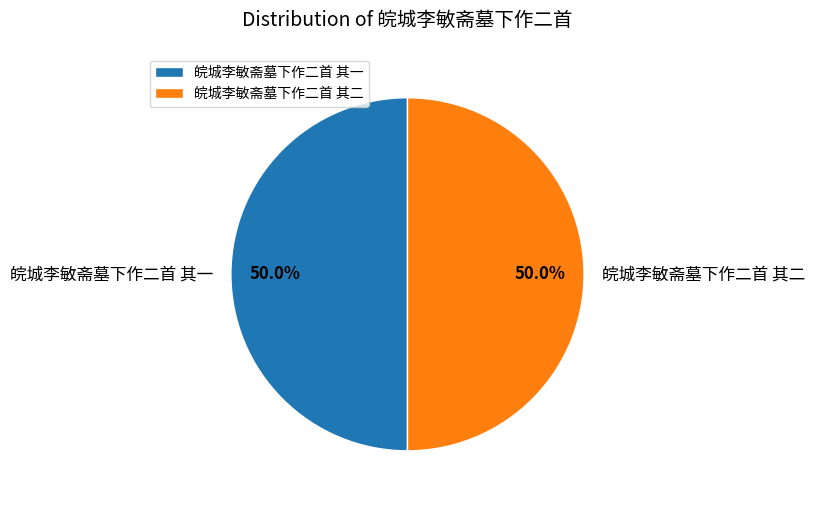

To the nearest percent, what is the combined percentage of 皖城李敏斋墓下作二首 其二 and 皖城李敏斋墓下作二首 其一?

100%